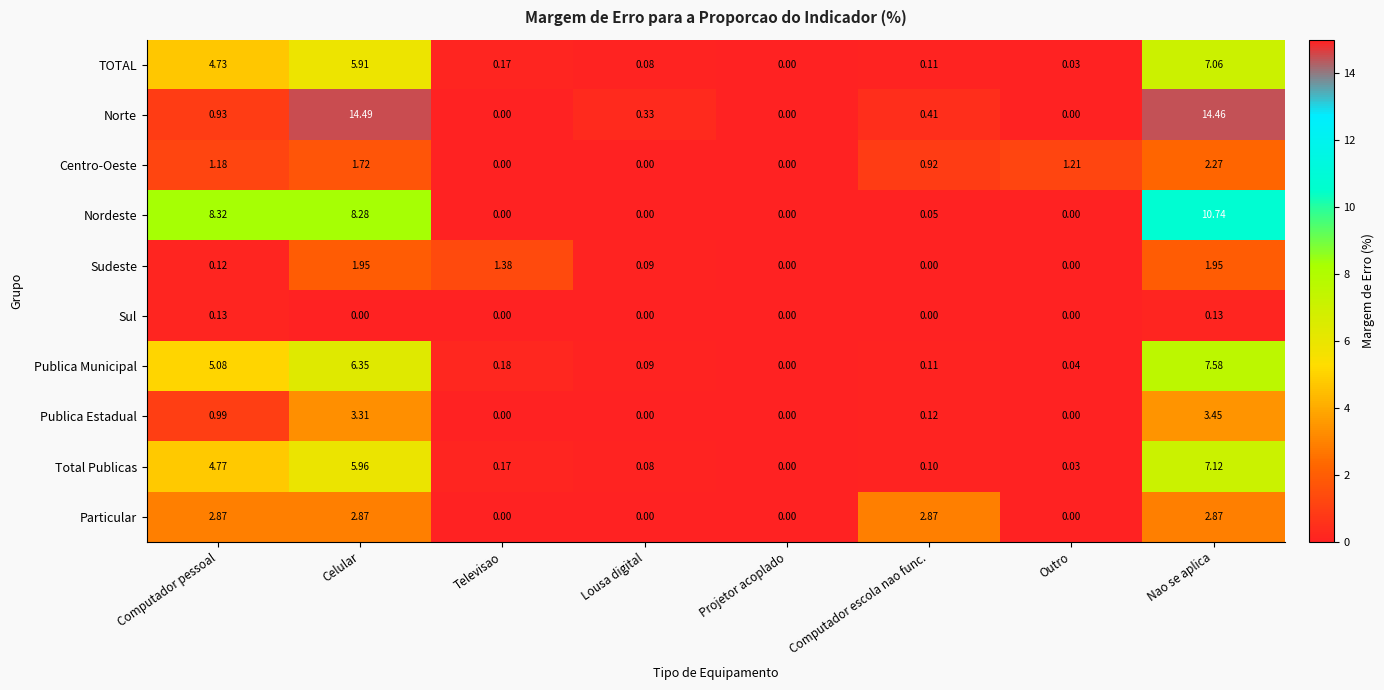

At which label is Centro-Oeste closest to 1?

Computador escola nao func.